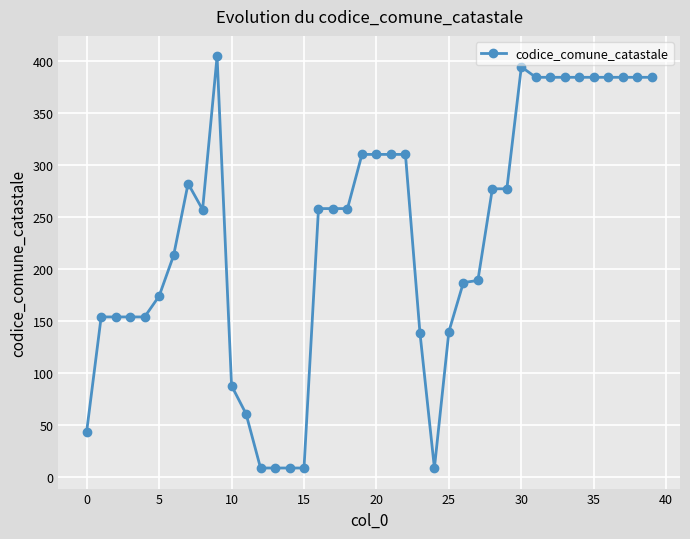

What is the maximum value shown in the chart?

404